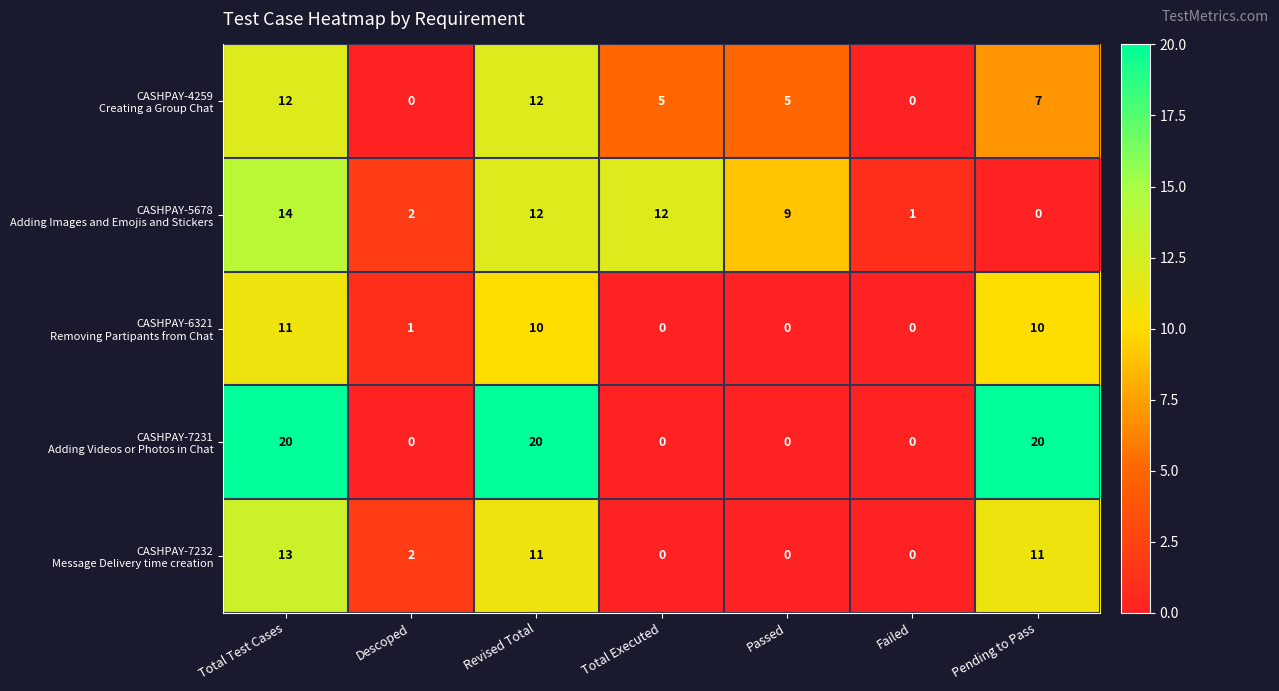

At which category is the sum across all series the highest?

Total Test Cases